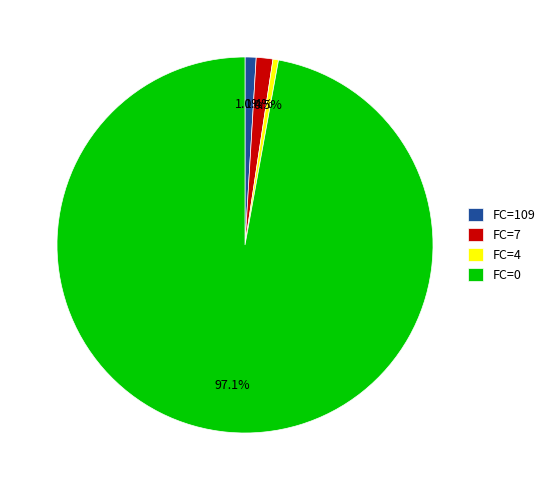

What portion of the pie excludes FC=109?

99.0%